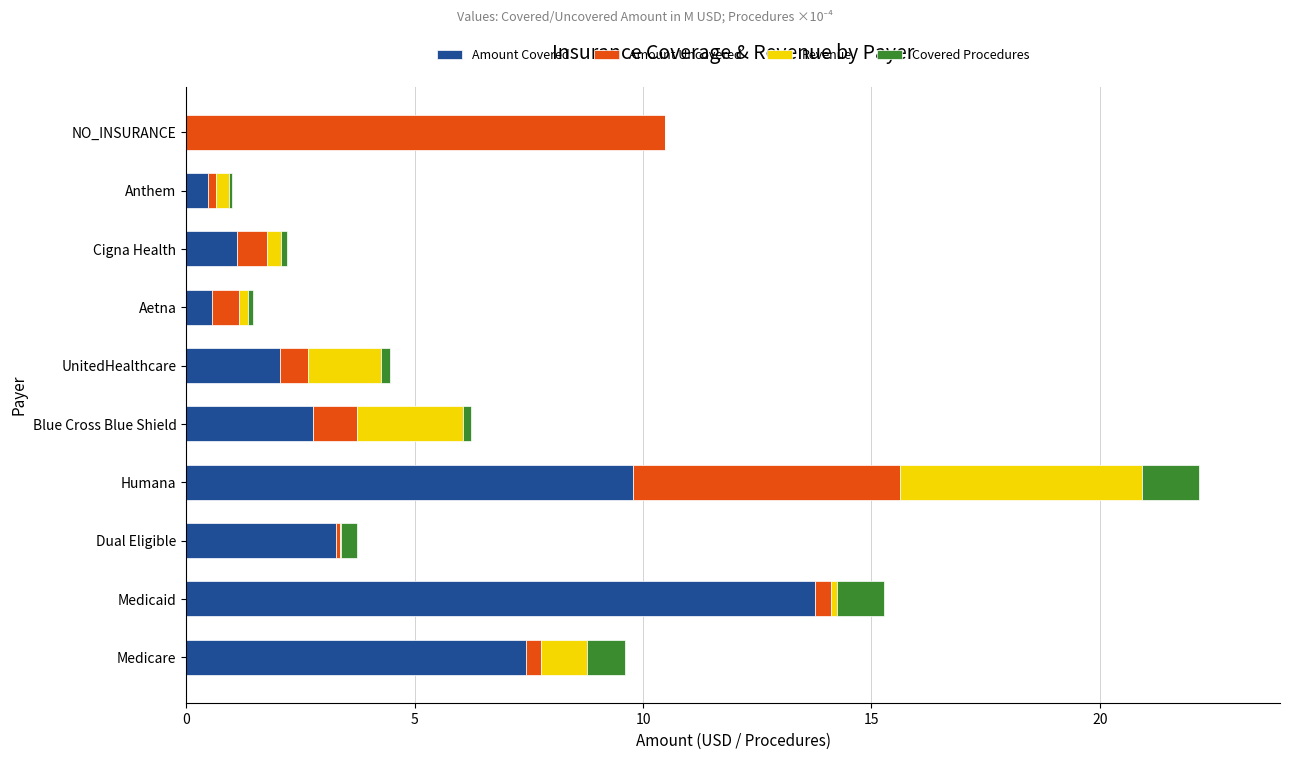

Is it true that Amount Covered equals 0.9 at UnitedHealthcare?

False